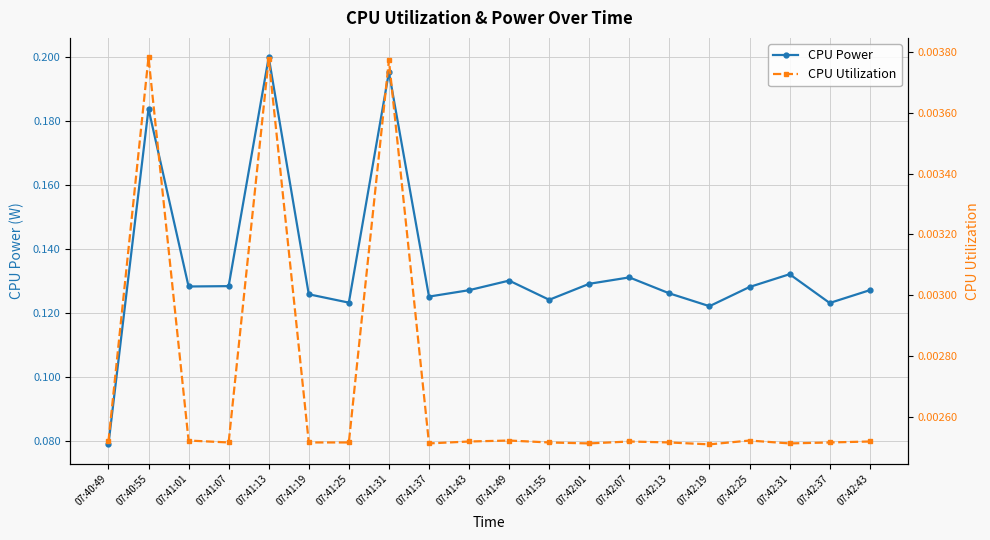

Which has a higher value, 07:42:43 or 07:41:13?

07:41:13